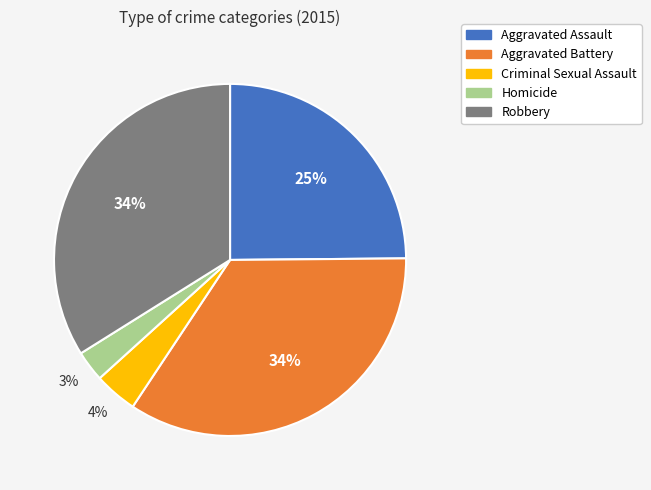

What percentage is the Aggravated Battery slice, to the nearest percent?

34%